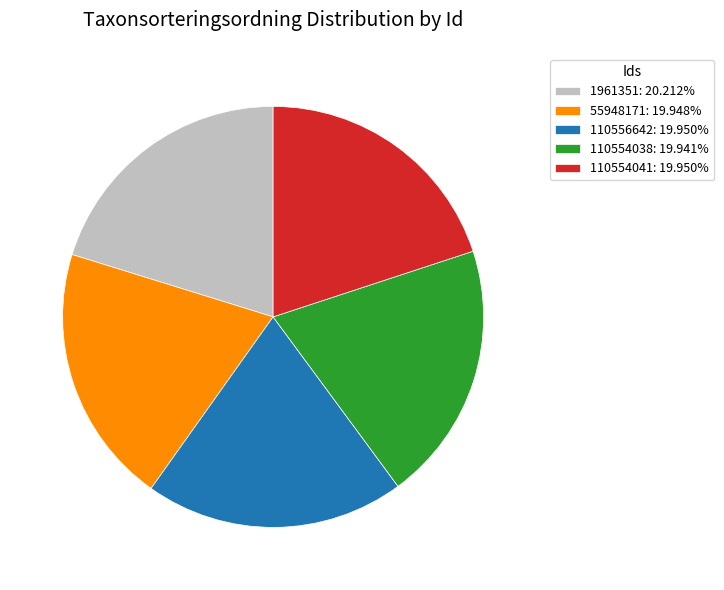

What is the ratio of the value at 1961351: 20.212% to the value at 55948171: 19.948%?

1.0